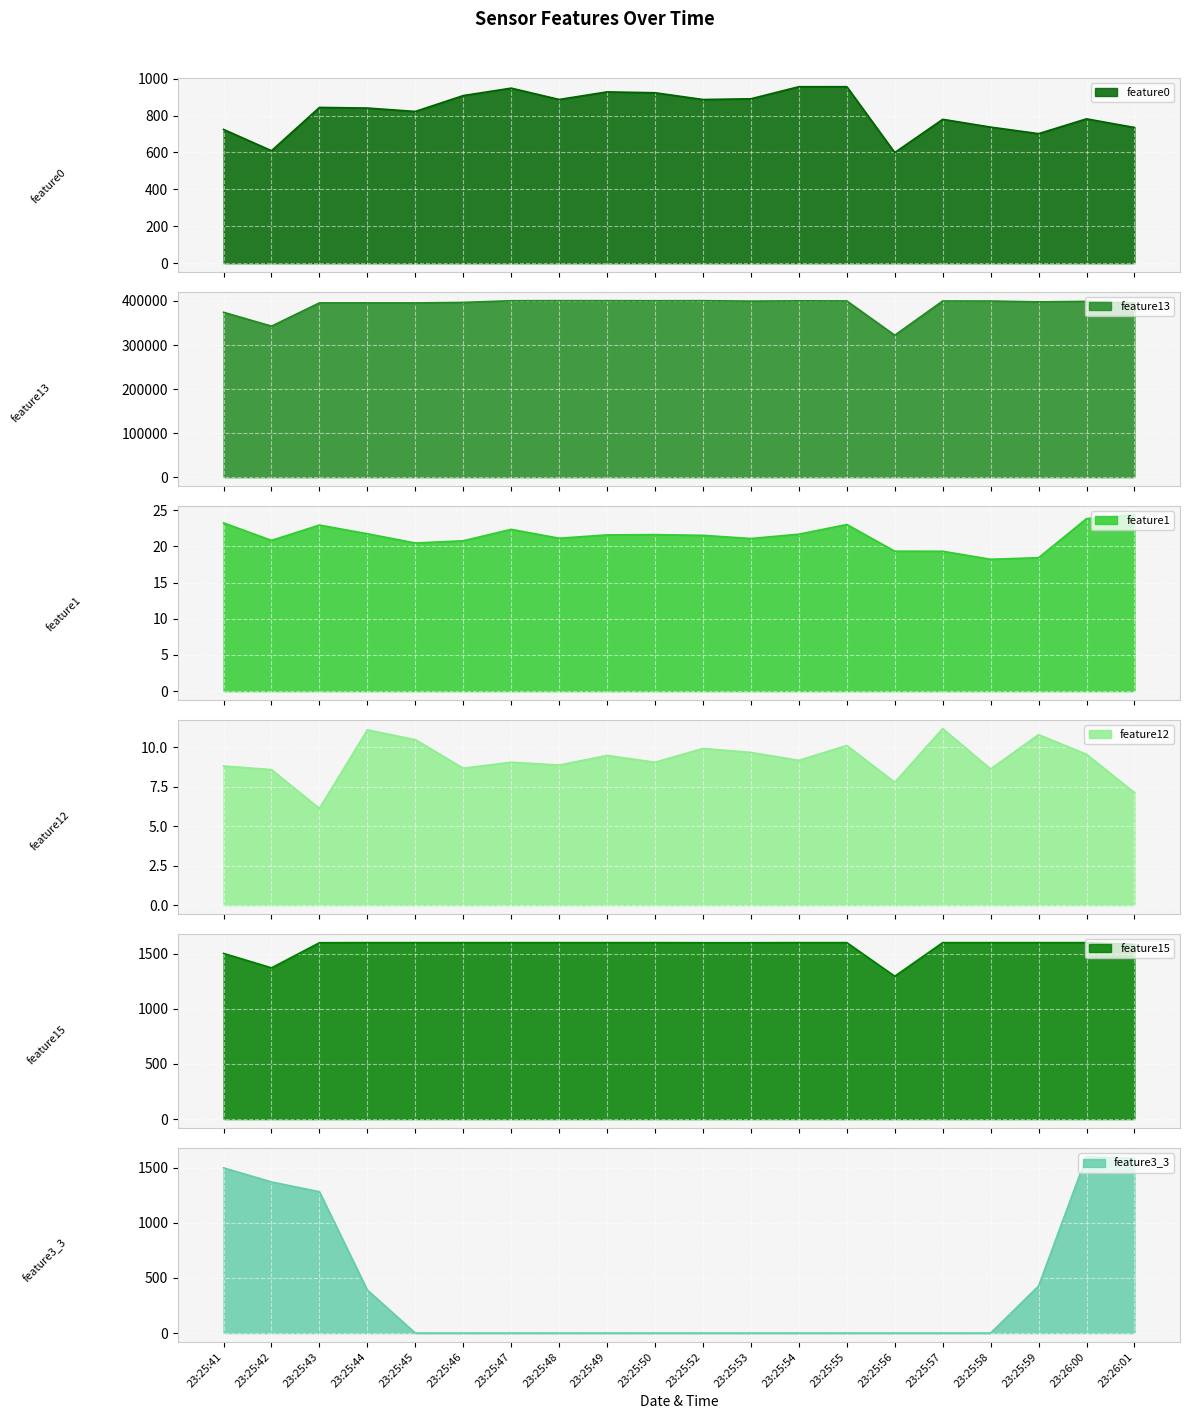

True or false: feature0 and feature1 cross at least once.

False